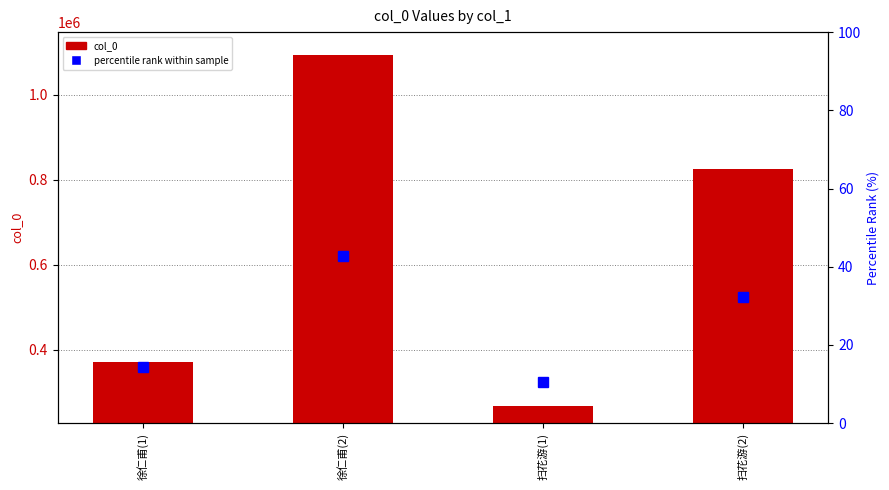

True or false: percentile rank within sample has a value of 13.6 at 扫花游(1).

False